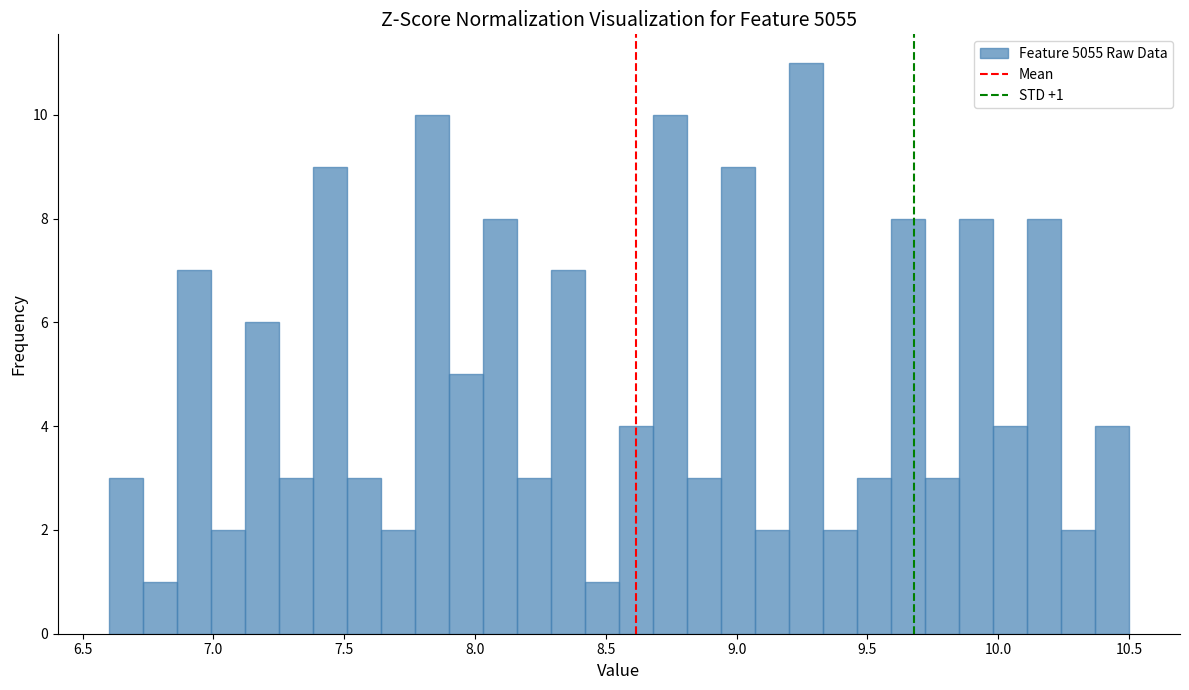

Read against the x-axis, roughly where is the centre of the tallest bar?

9.25